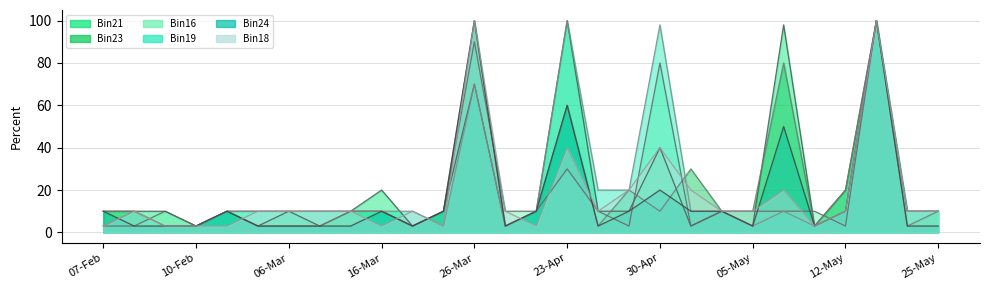

Which category has the highest value across all series?

23-Apr